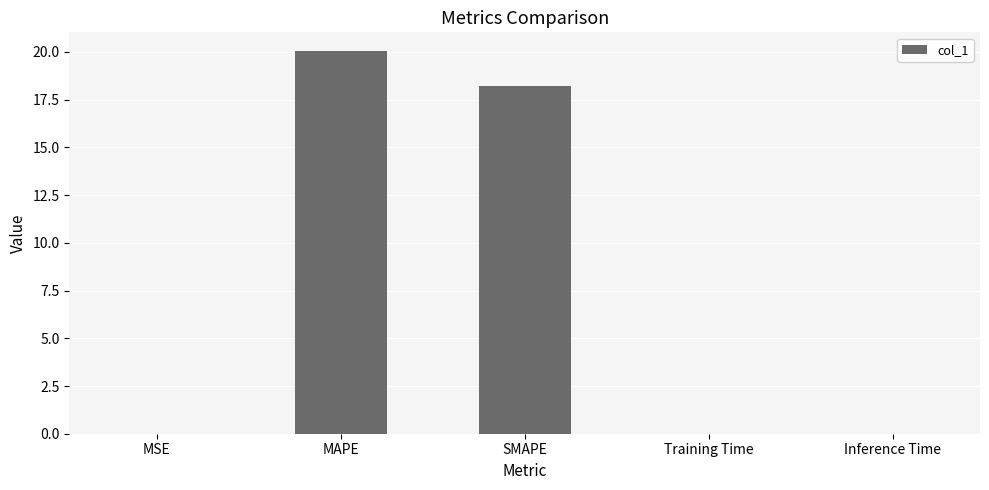

Where is the data nearest to the value 10?

SMAPE